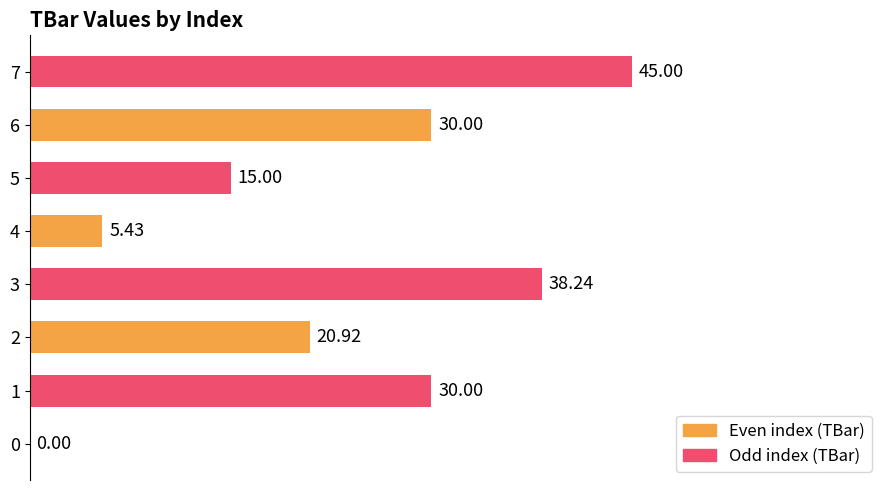

Approximately how many times larger is the value at 3 compared to 4?

7.0